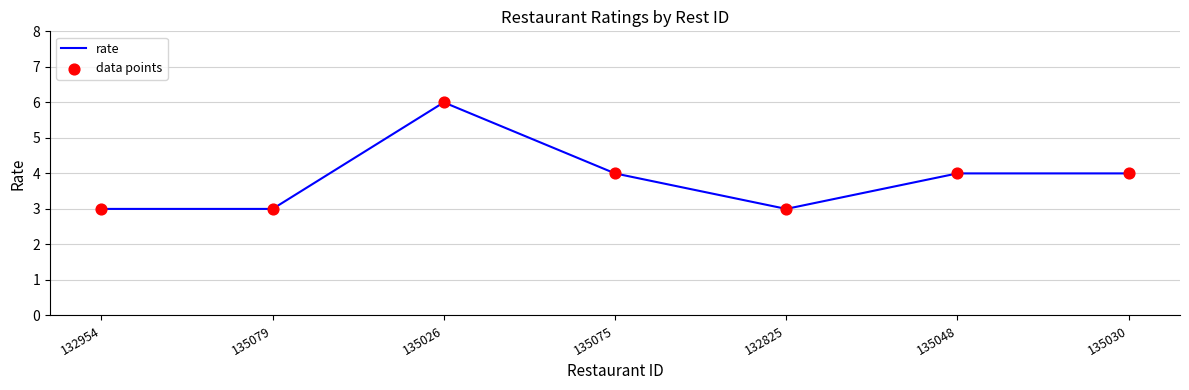

Between 135030 and 135026, which is larger?

135026